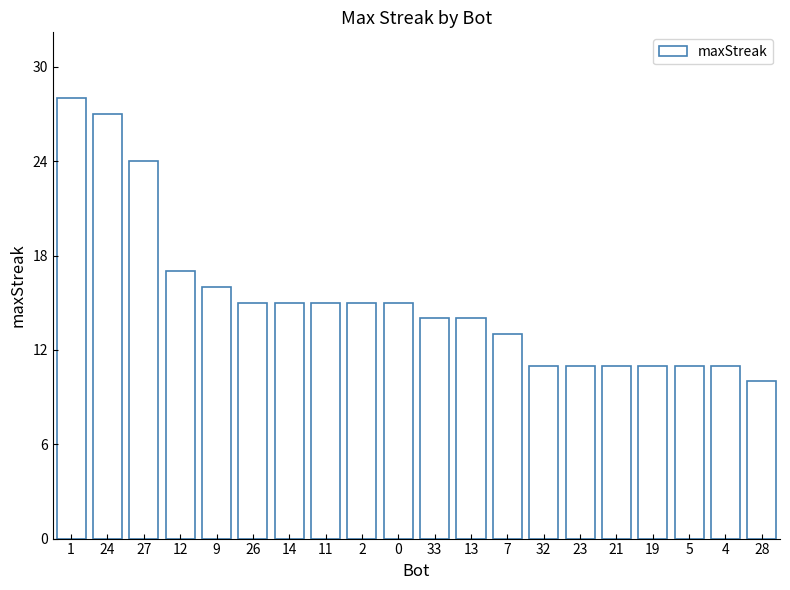

At which label is the value closest to 19?

12